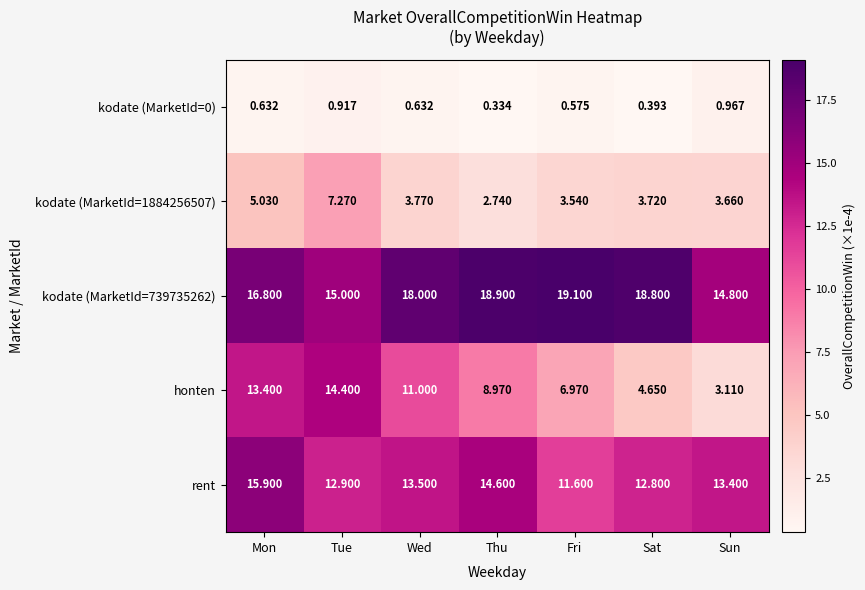

Which series has the widest spread of values?

honten